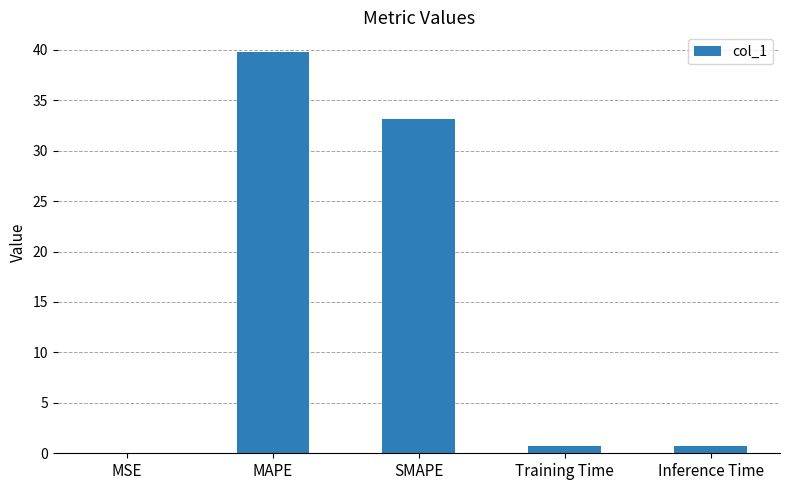

Which category has the highest value across all series?

MAPE